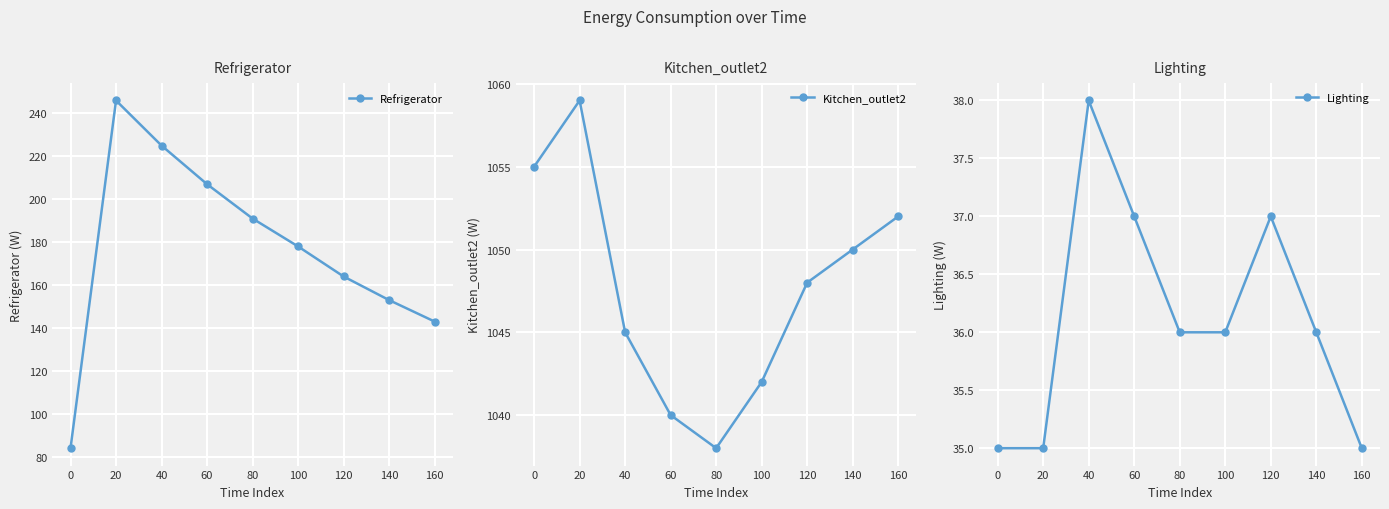

The value of Refrigerator at 80 is 191. True or false?

True